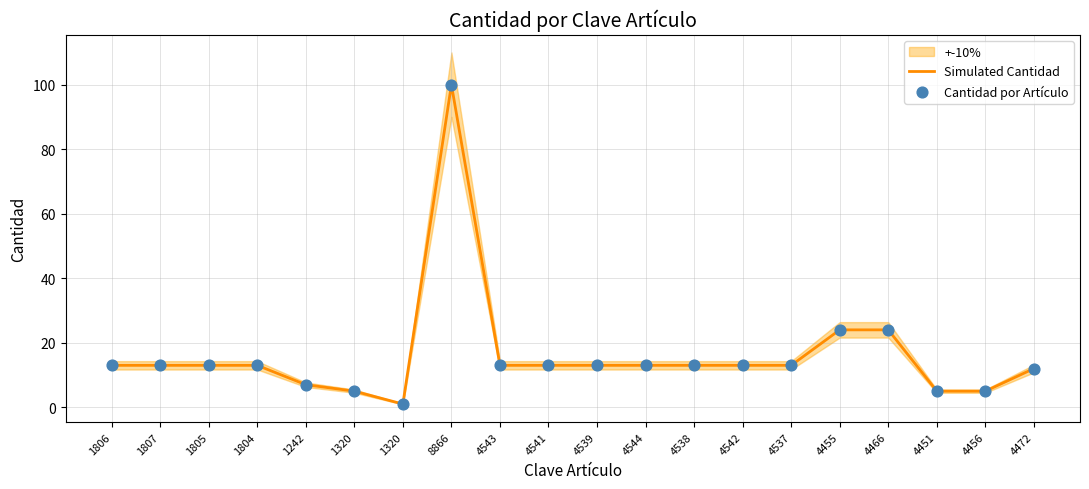

Which series contains the highest Y value?

Simulated Cantidad